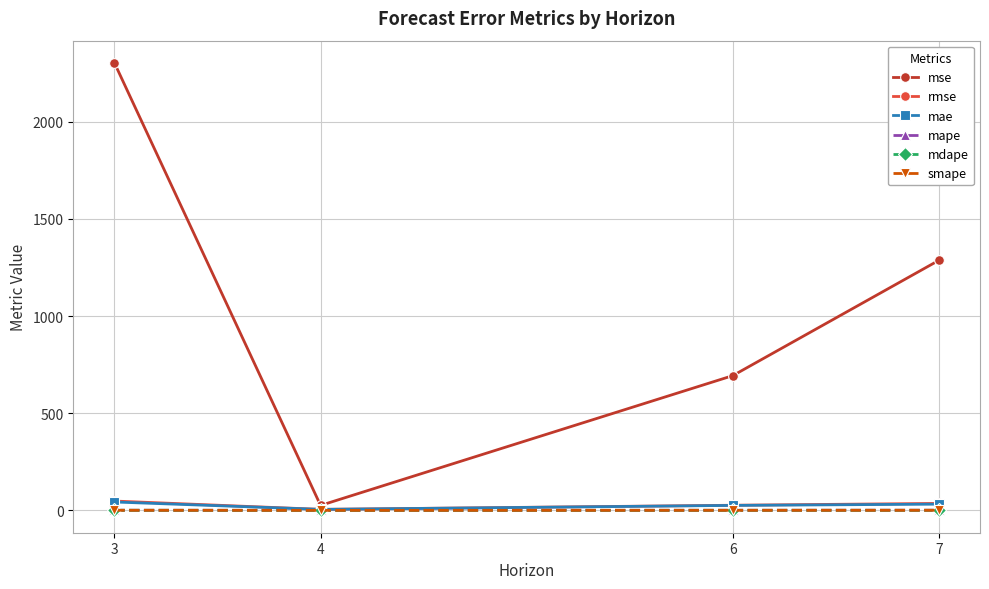

True or false: smape has more than 1 points higher than both neighbors.

False